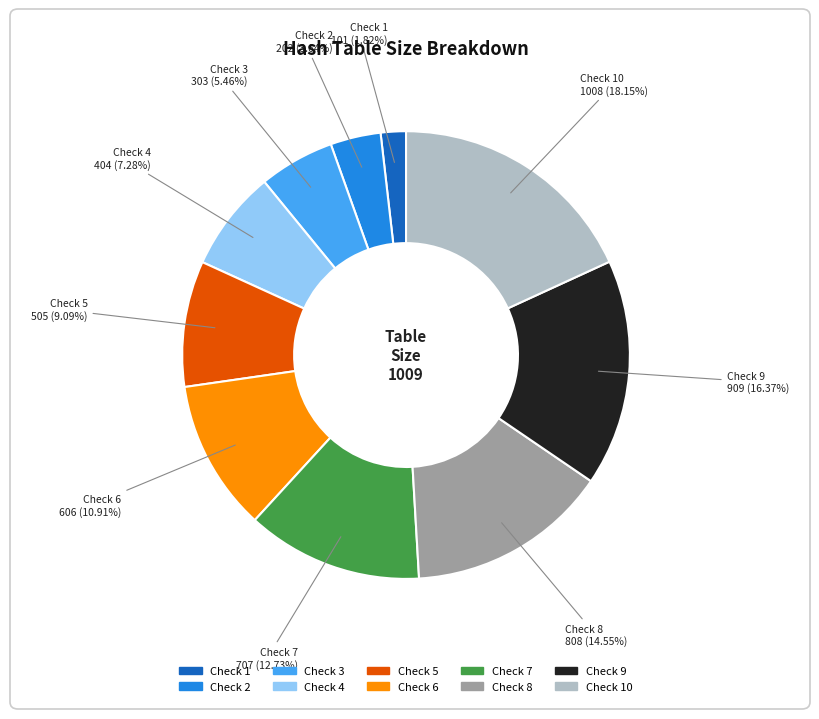

Is there any slice that represents more than half of the pie?

No